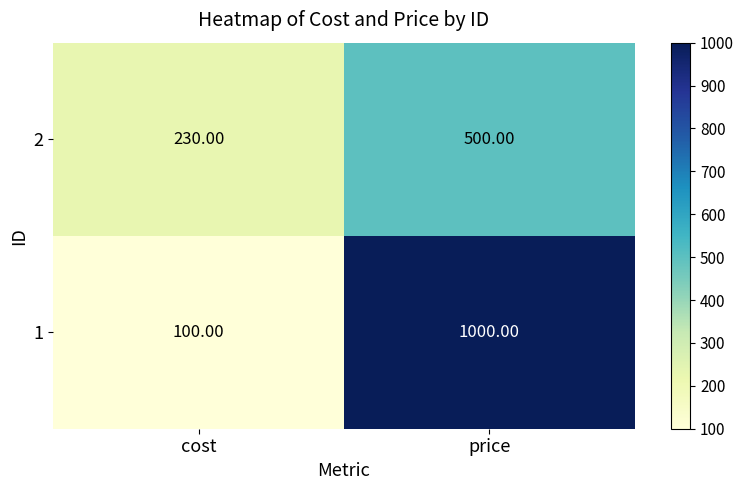

List the series in order of their overall mean, lowest first.

2, 1